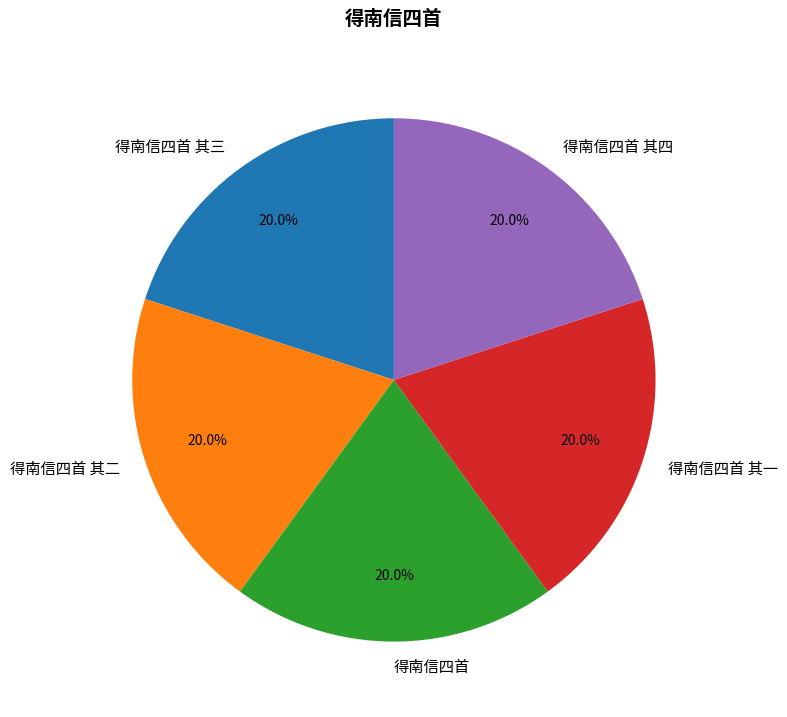

Approximately how many times larger is the value at 得南信四首 其一 compared to 得南信四首 其二?

1.0